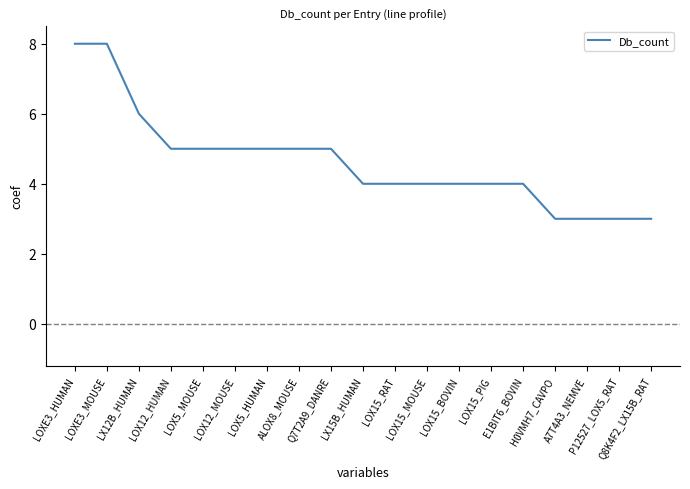

Is it true that the value at ALOX8_MOUSE is 5?

True